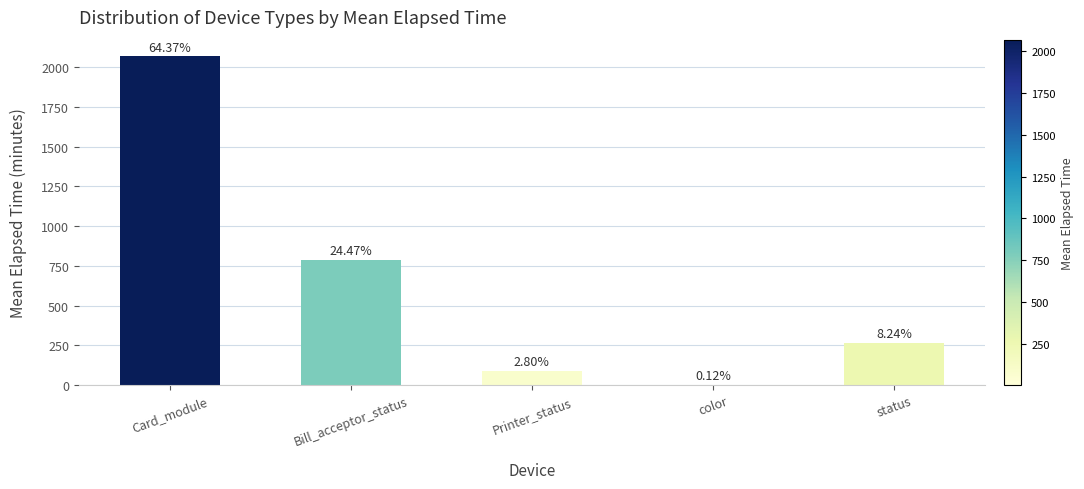

Reading left to right, what are all the values shown in this chart?

2068.7	786.5	90.0	3.8	264.7